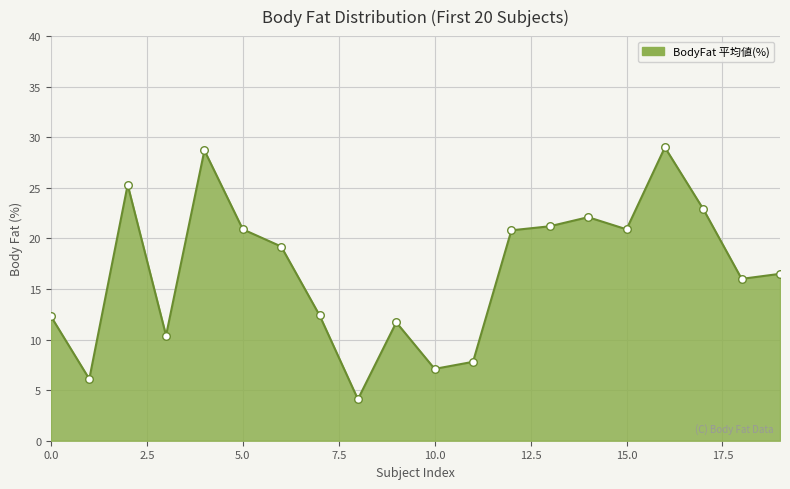

What is the minimum value shown in the chart?

4.1